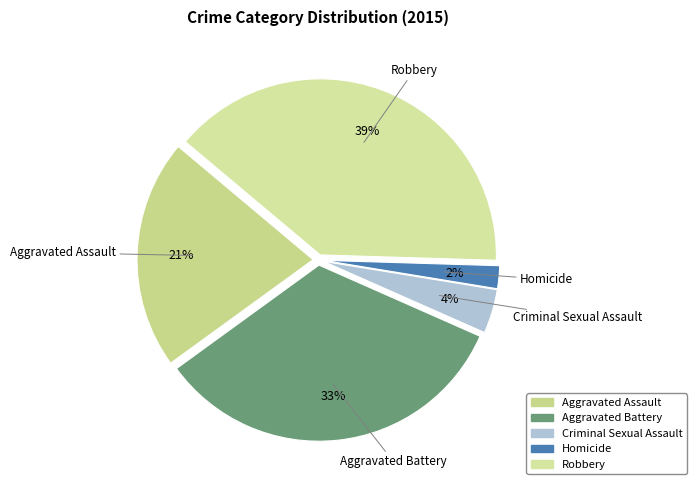

To the nearest percent, what is the difference between the Robbery and Aggravated Battery slice percentages?

6%